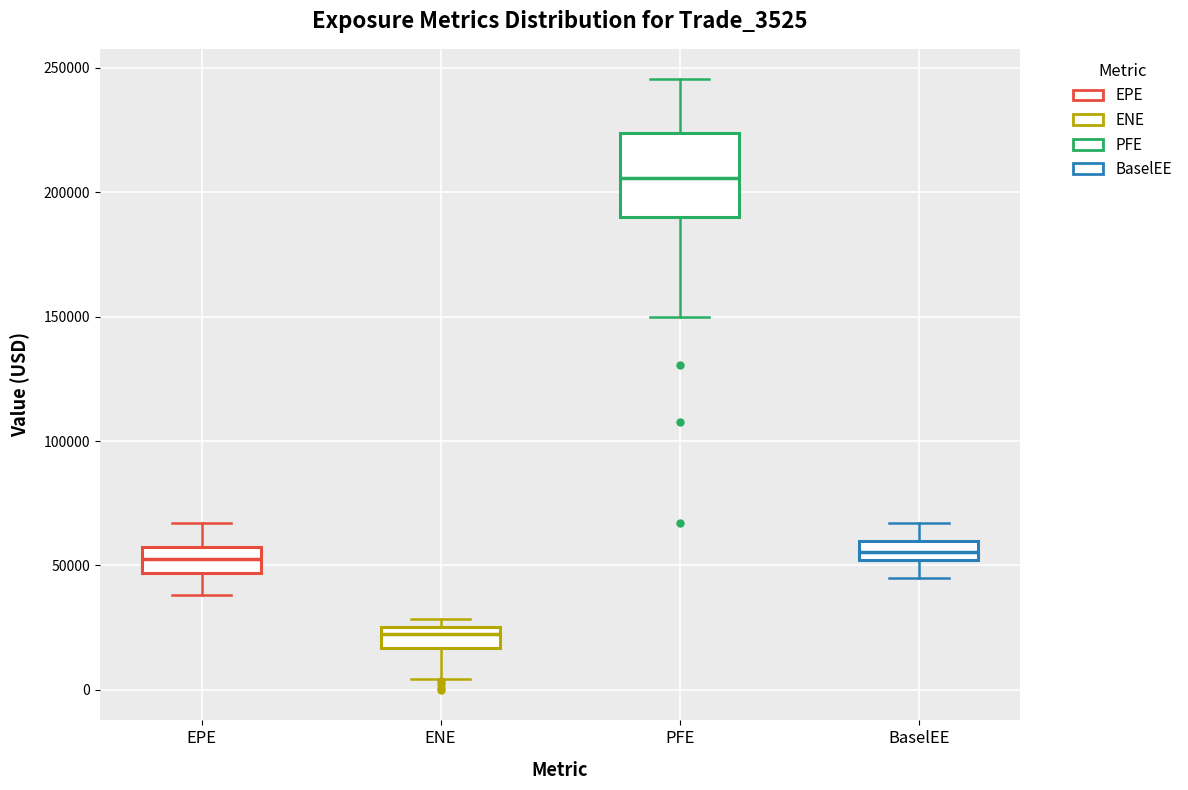

Which box's median line is the highest?

PFE